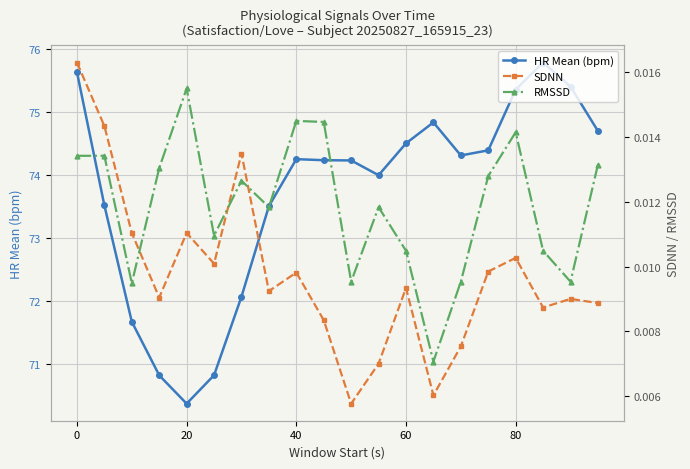

True or false: HR Mean (bpm) and SDNN intersect in this chart.

False